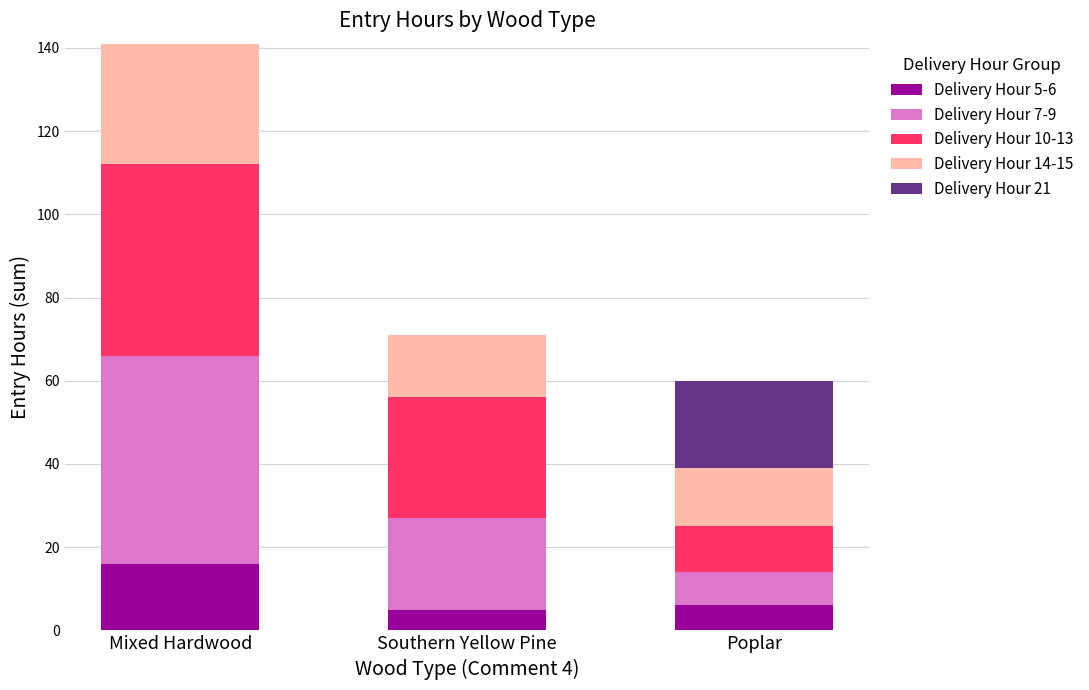

What is the average value of the Delivery Hour 5-6 series?

9